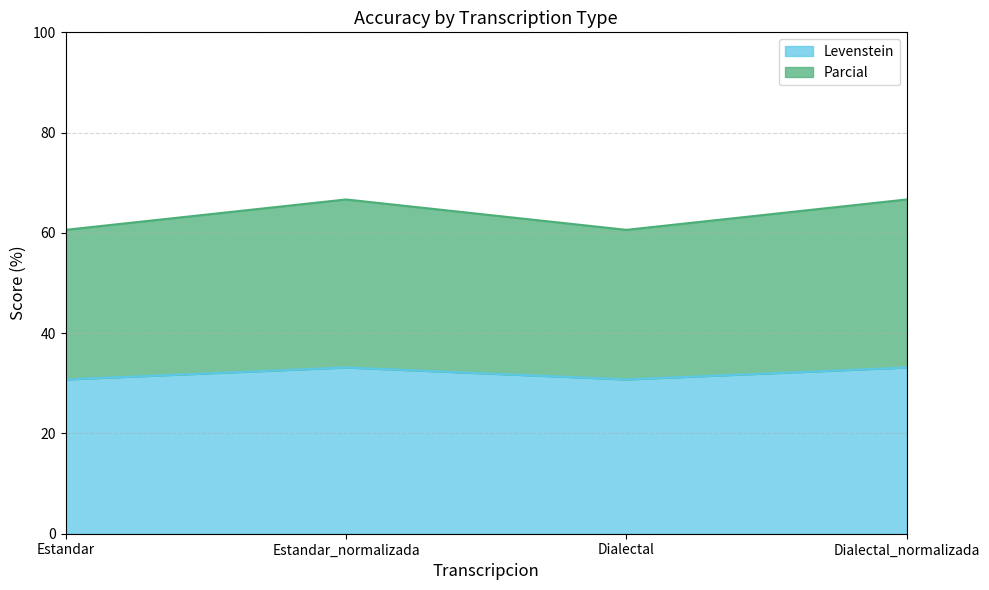

True or false: Levenstein and Parcial cross at least once.

False